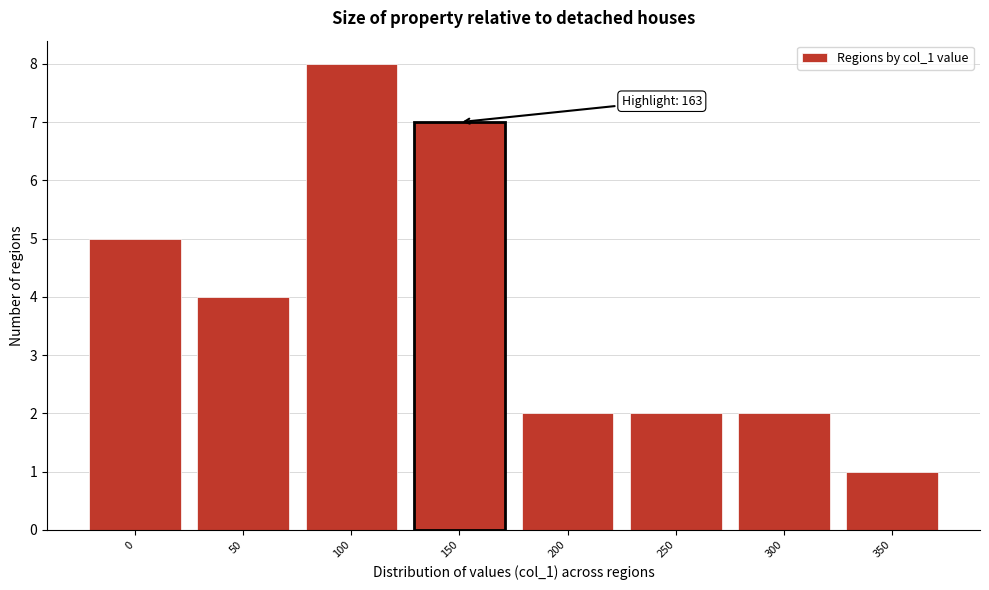

Reading left to right, what are all the values shown in this chart?

0=5	50=4	100=8	150=7	200=2	250=2	300=2	350=1